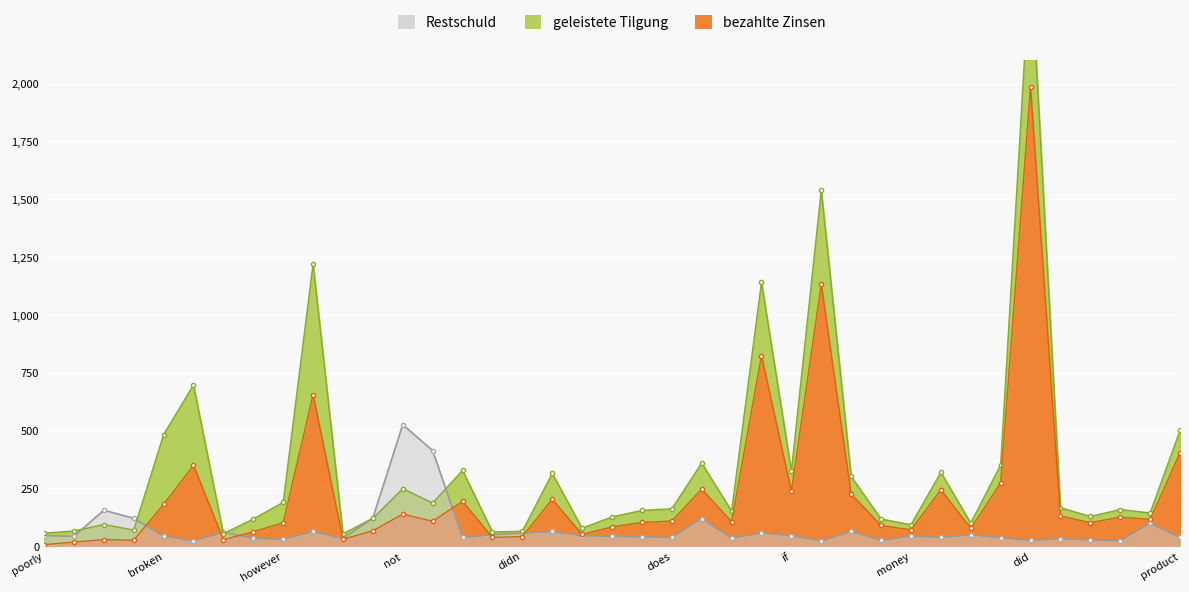

What is the difference between the maximum and second lowest values in the bezahlte Zinsen series?

1969